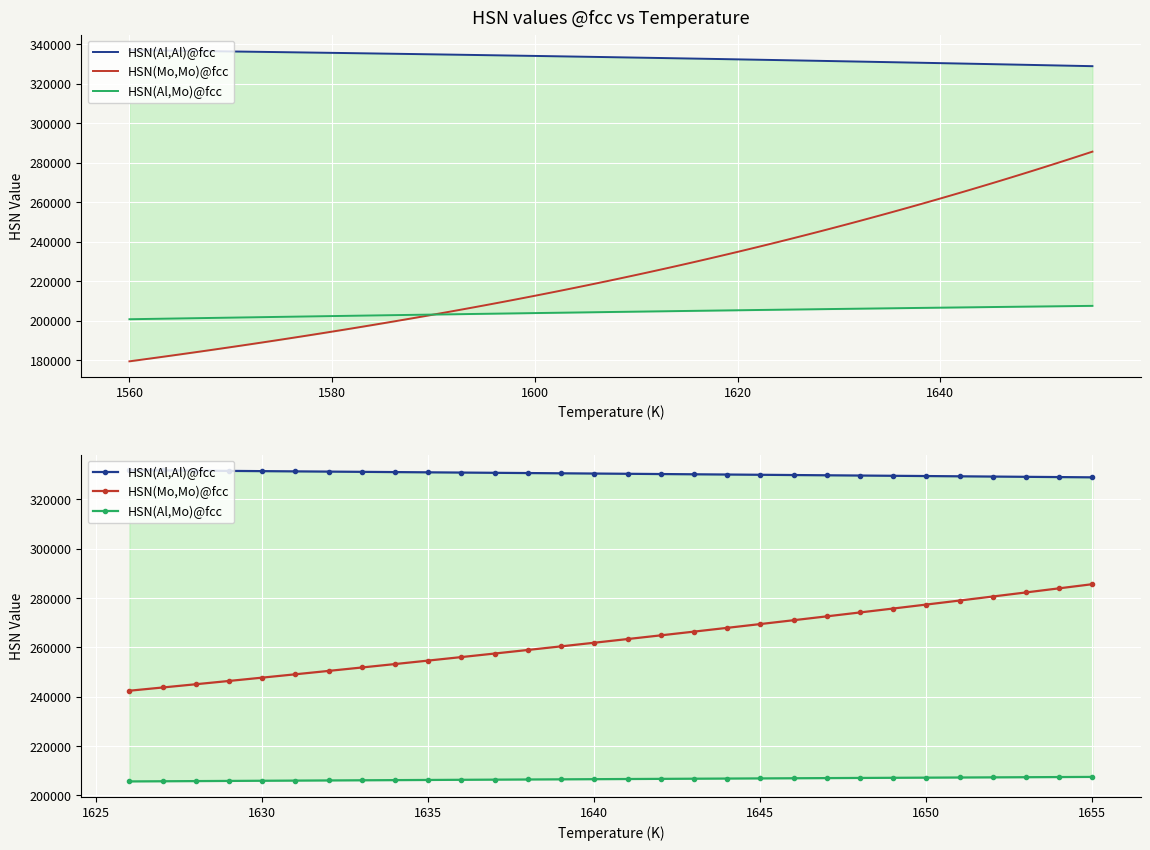

True or false: HSN(Al,Al)@fcc and HSN(Mo,Mo)@fcc cross at least once.

False